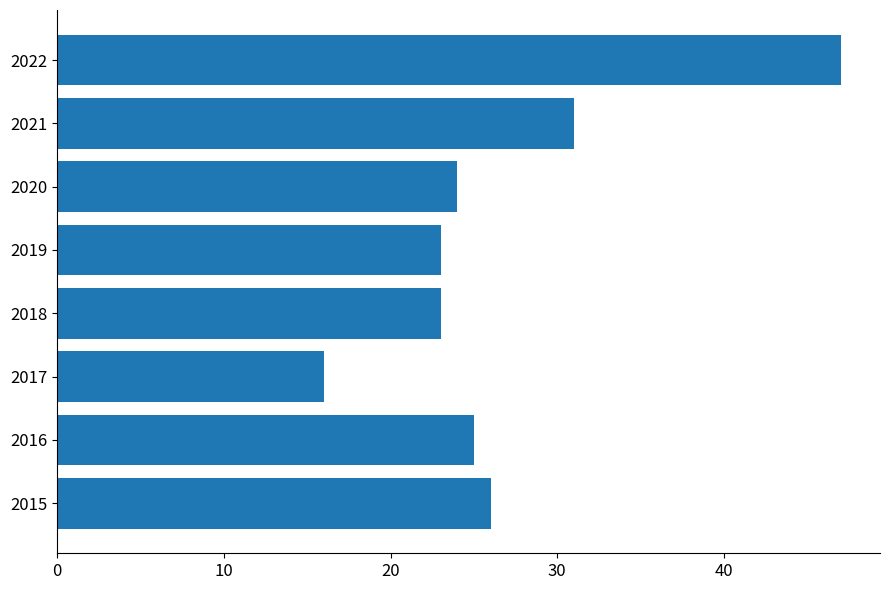

What is the ratio of the value at 2017 to the value at 2015?

0.6